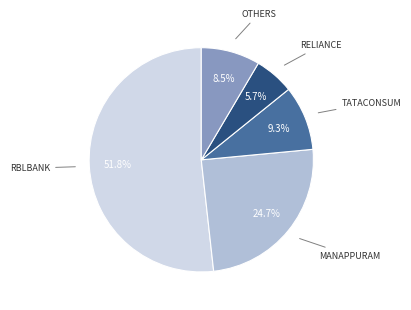

To the nearest percent, what is the difference between the largest and smallest slice percentages?

46%